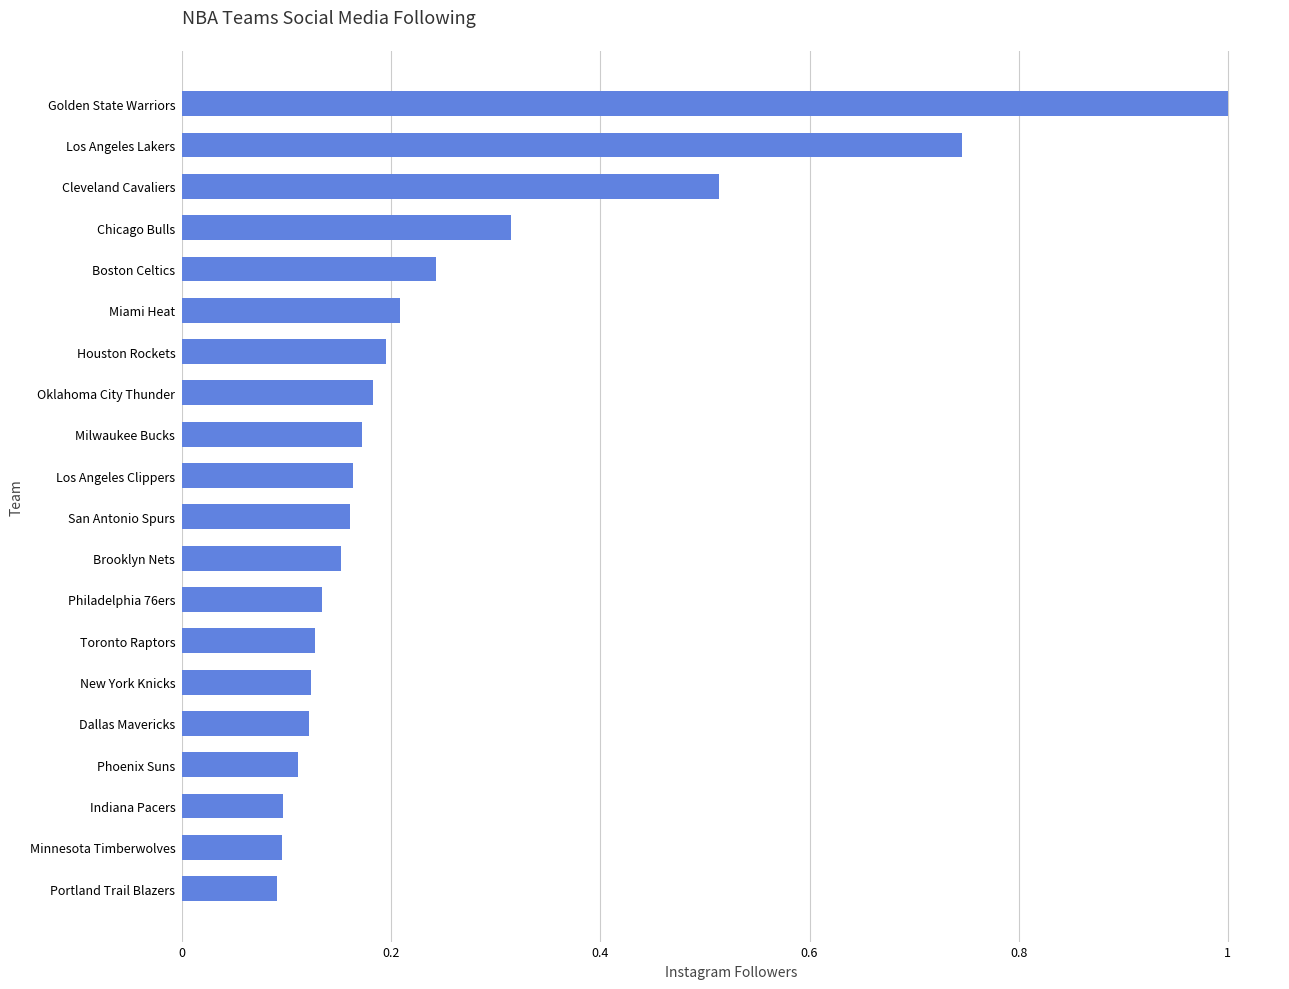

What is the greatest value displayed?

1.0